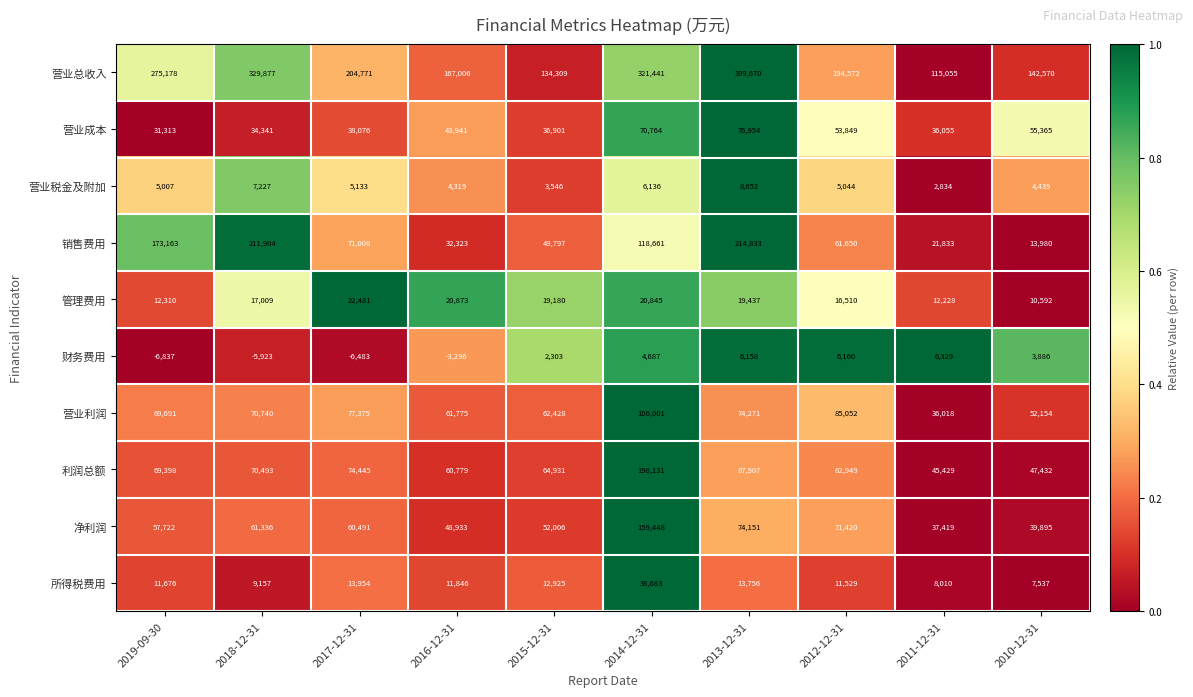

At how many categories does at least one series exceed 0?

10